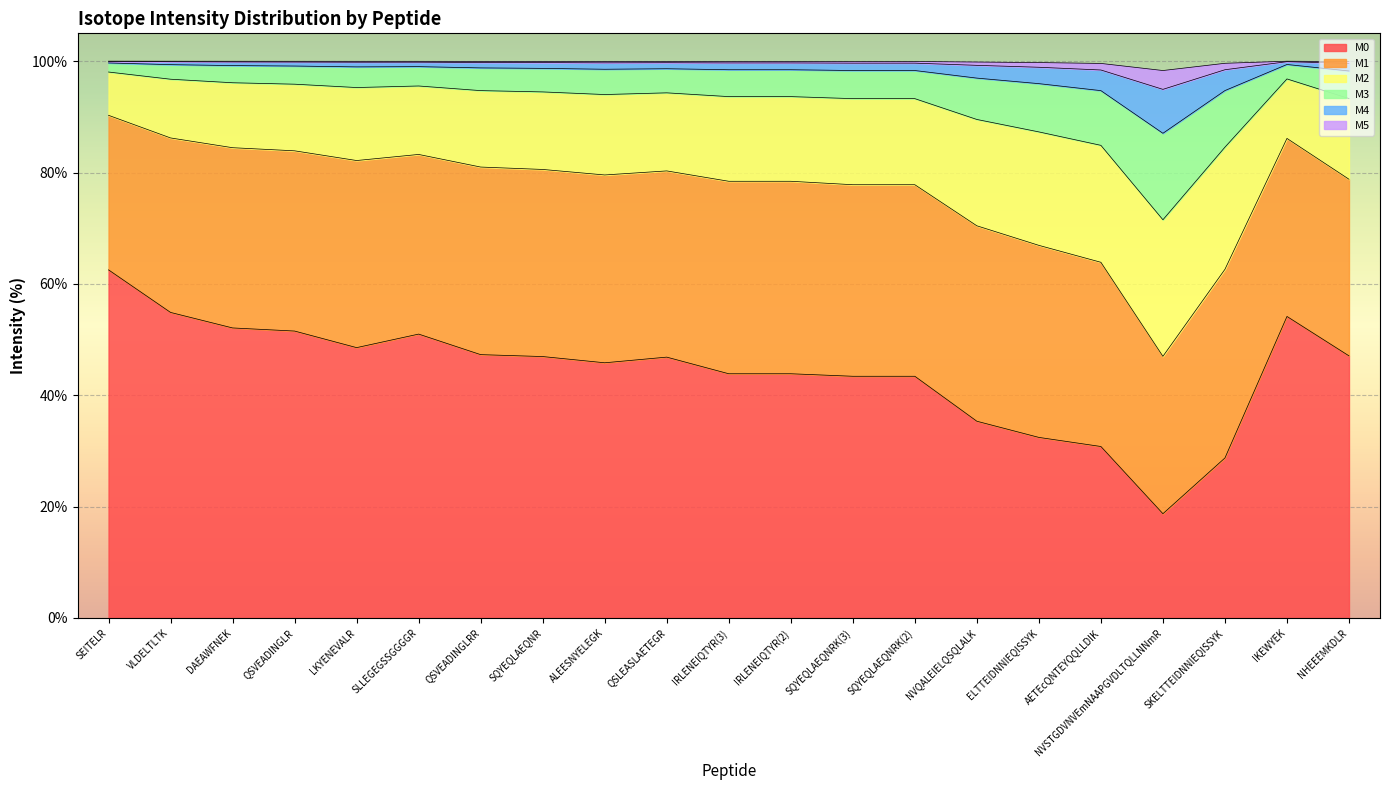

How many interior local peaks does the M0 series have?

3